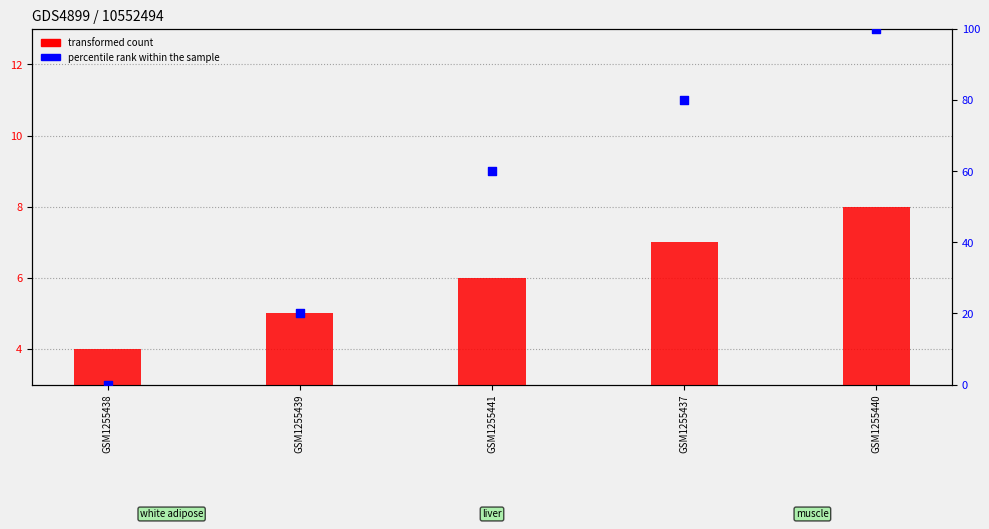

What is the total value across all series at GSM1255439?

25